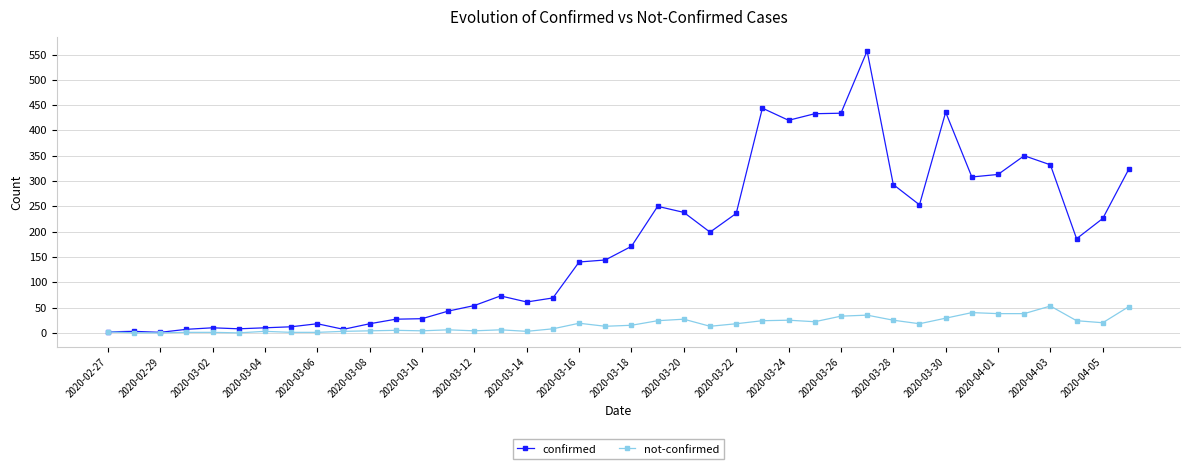

At how many categories does at least one series exceed 129?

22